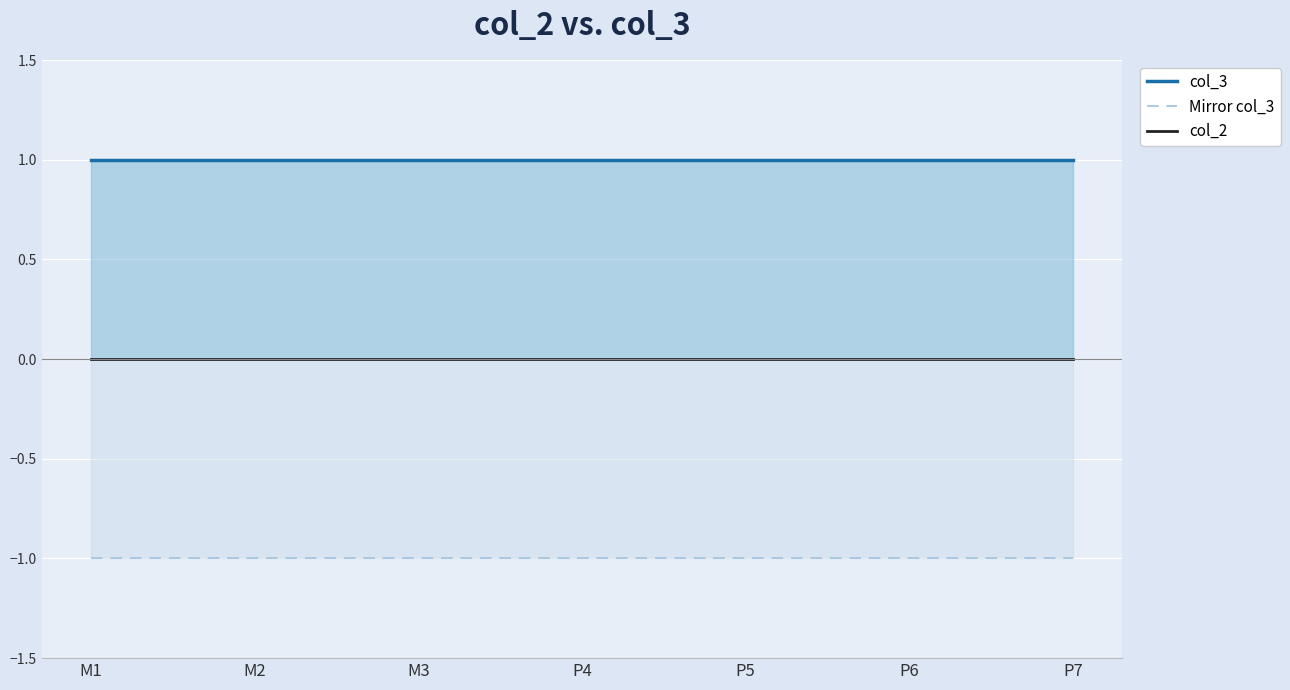

How many data points does each series have?

7